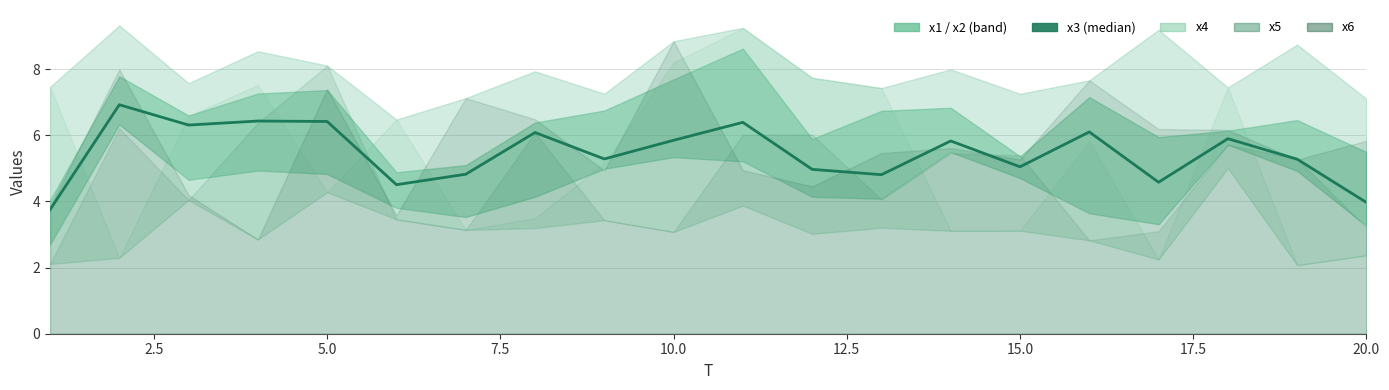

How many interior local peaks (higher than both neighbors) does the data have?

7